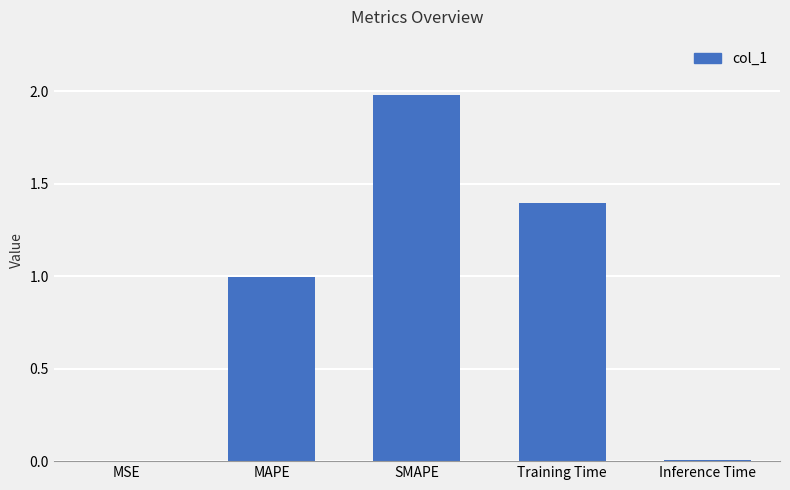

What is the sum of all values?

4.4